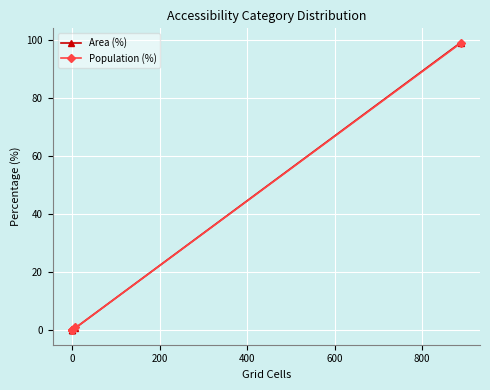

The value of Population (%) at 0 is -41.5. True or false?

False